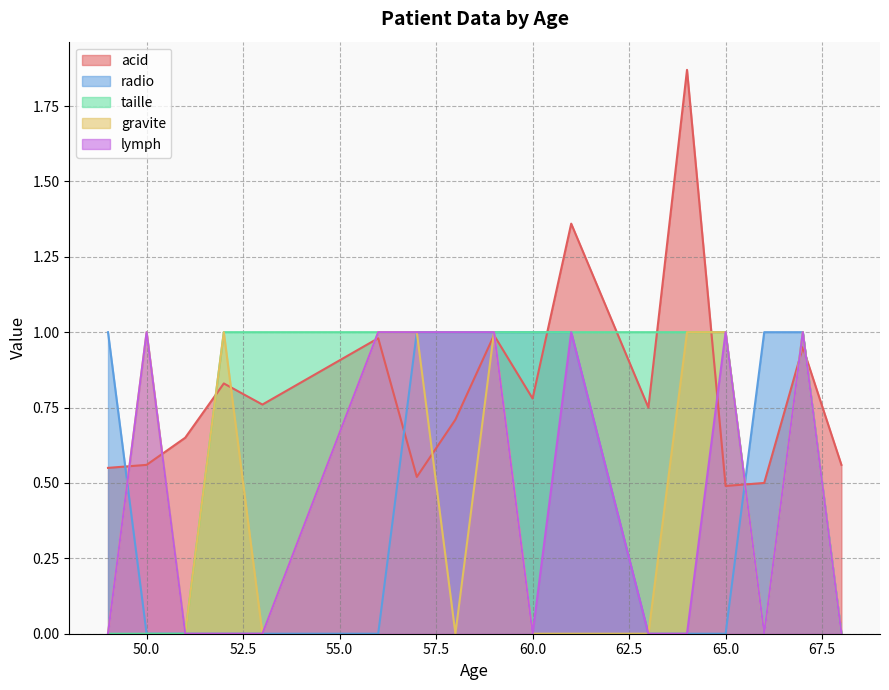

What is the approximate value of gravite at 50?

1.0